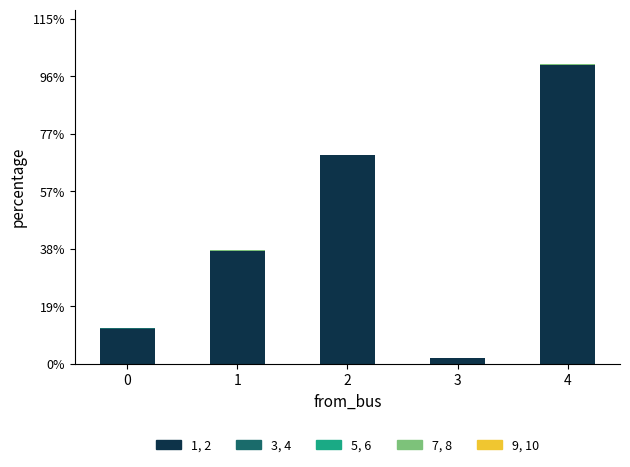

Are the bars grouped side by side (vs. stacked)?

No